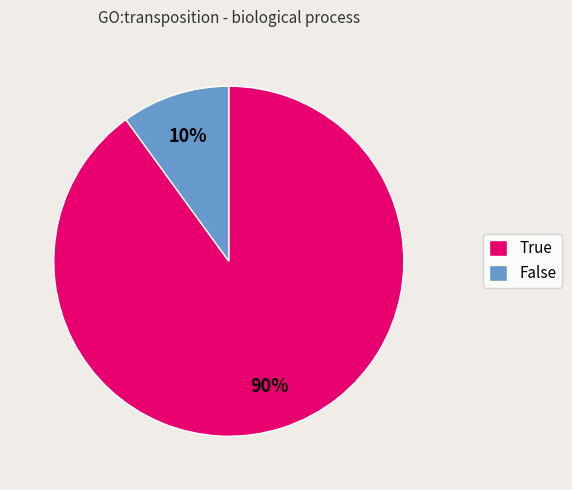

True or false: True accounts for 90% of the total.

True